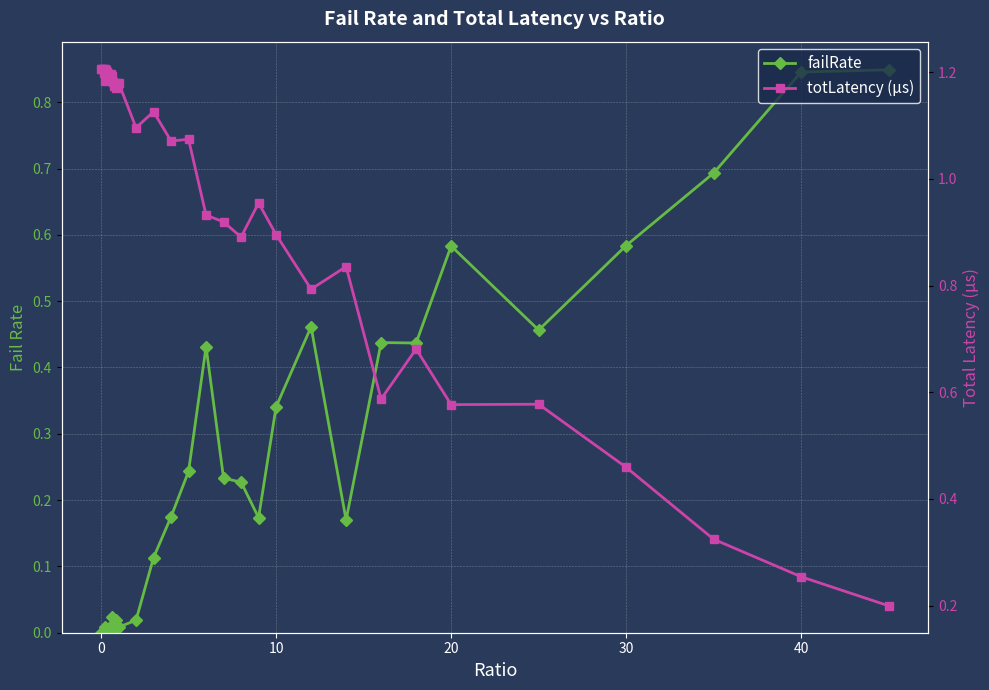

Rank the series by their average value, from highest to lowest.

totLatency (µs), failRate